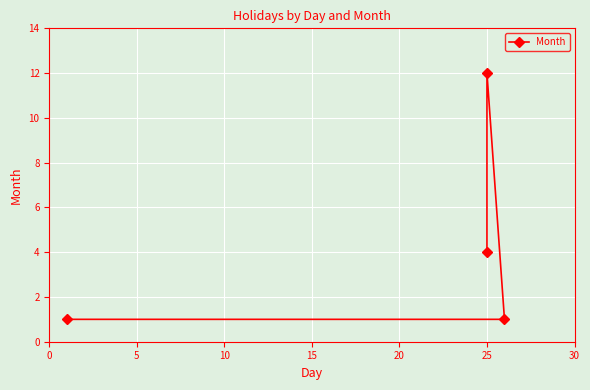

True or false: there are more than 0 points higher than both neighbors.

True